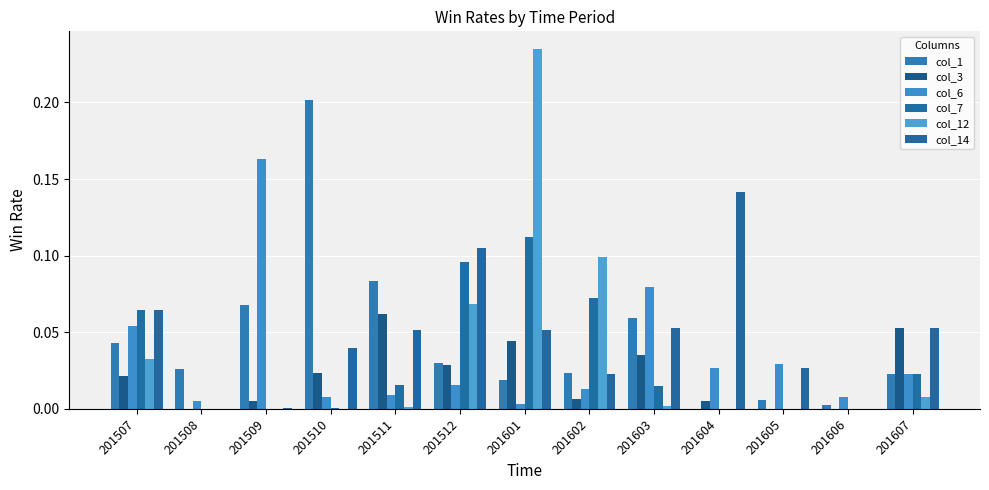

How many data points does each series have?

13